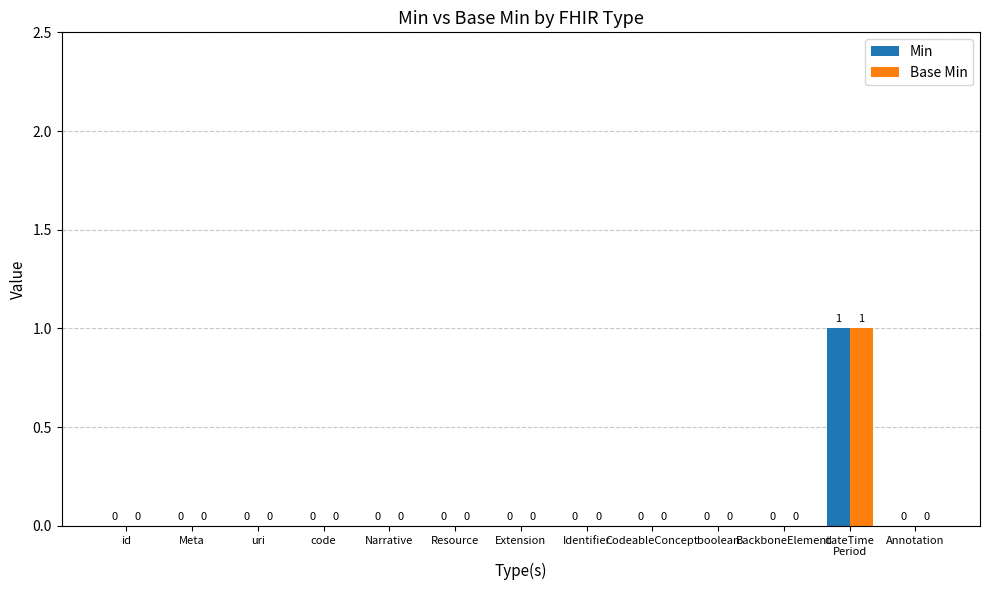

How many Base Min values are between 0 and 1?

13